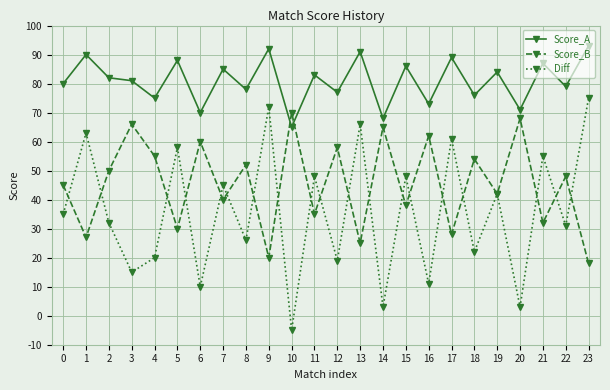

True or false: Score_A has a value of 86 at 15.

True